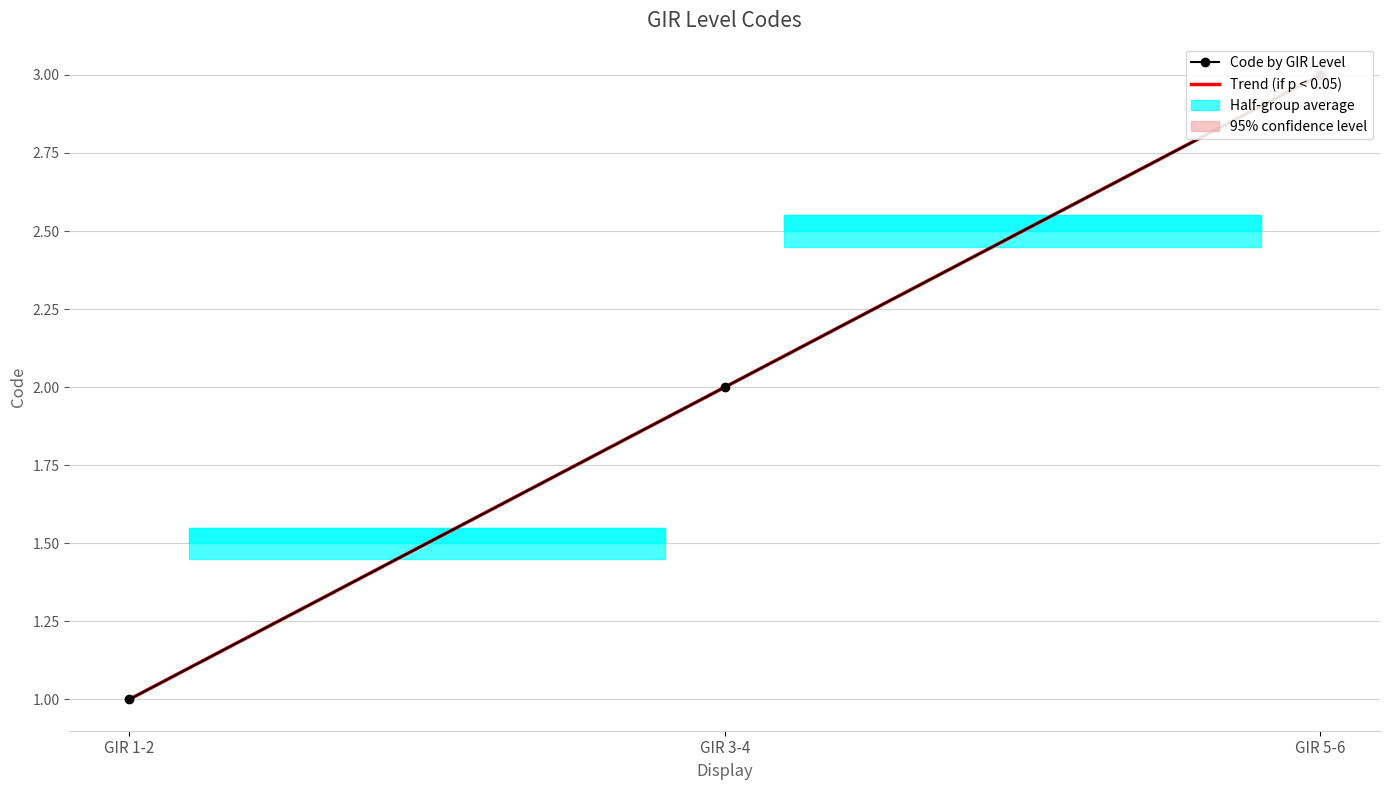

What position from the right is GIR 3-4?

2